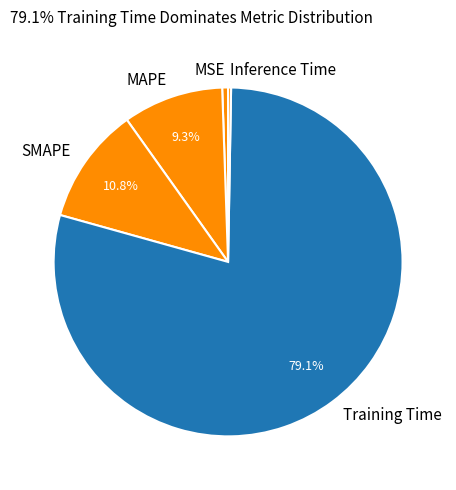

Which has a higher value, MSE or Training Time?

Training Time